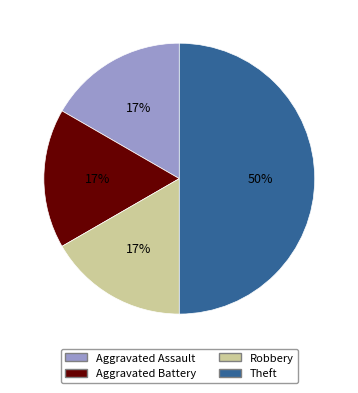

Between Robbery and Theft, which is larger?

Theft